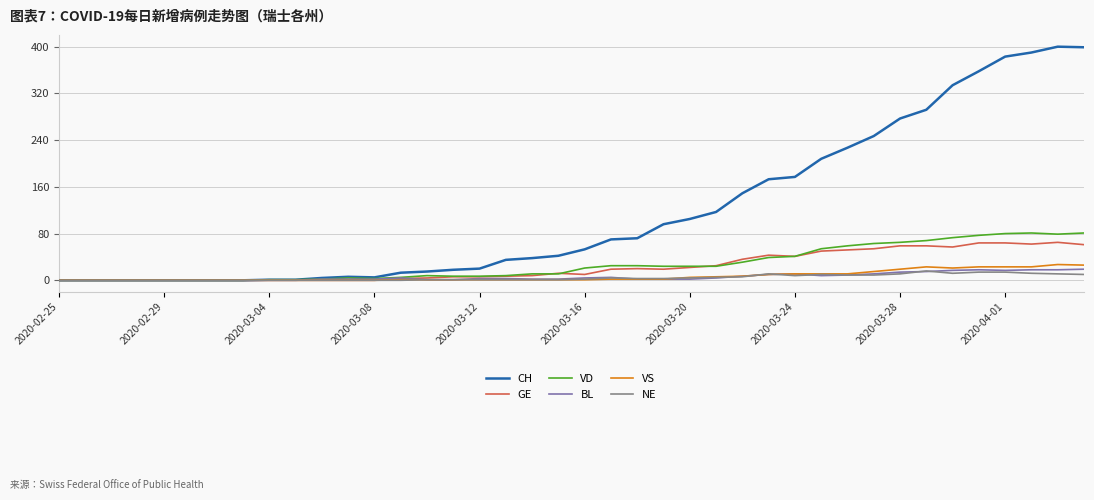

Which series has the largest total across all categories?

CH